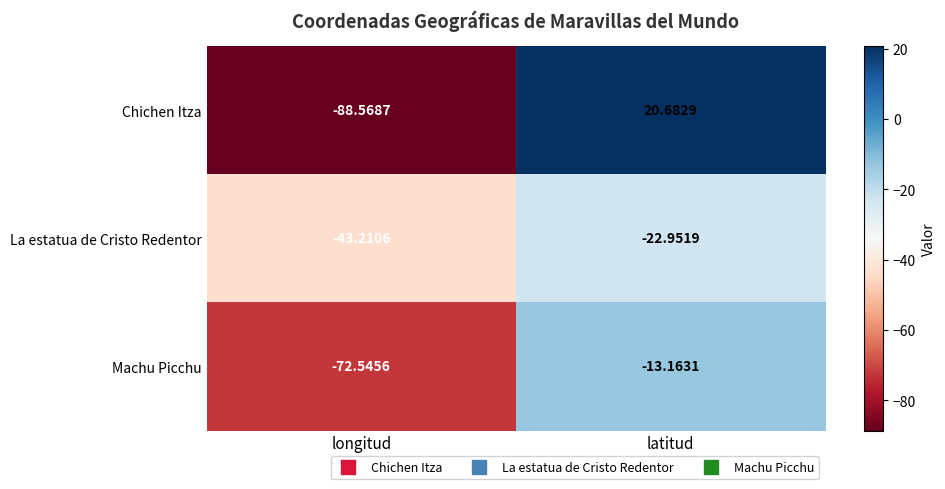

Which category has the lowest value in the Chichen Itza series?

longitud